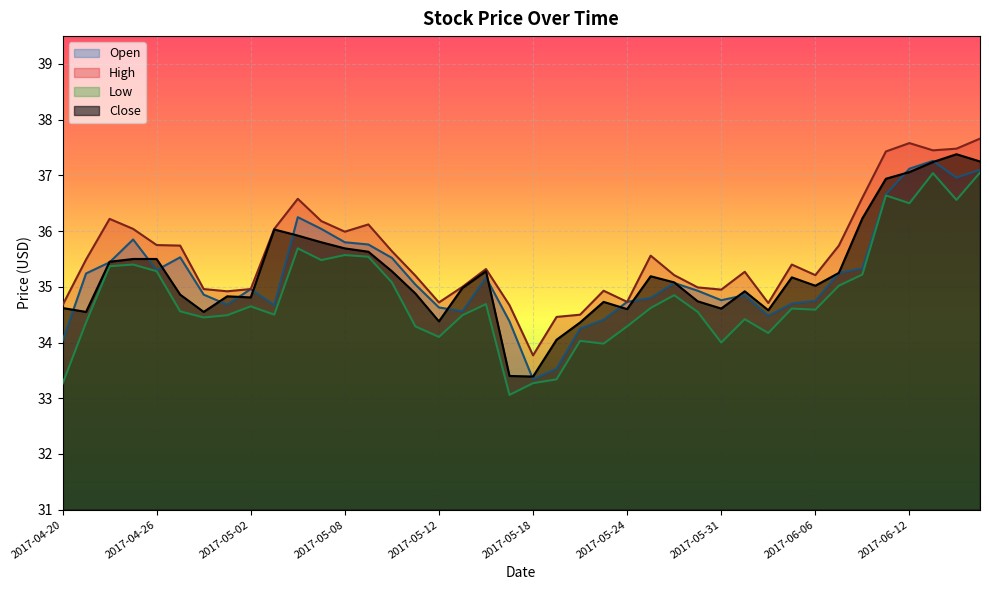

At how many categories does at least one series exceed 36?

12